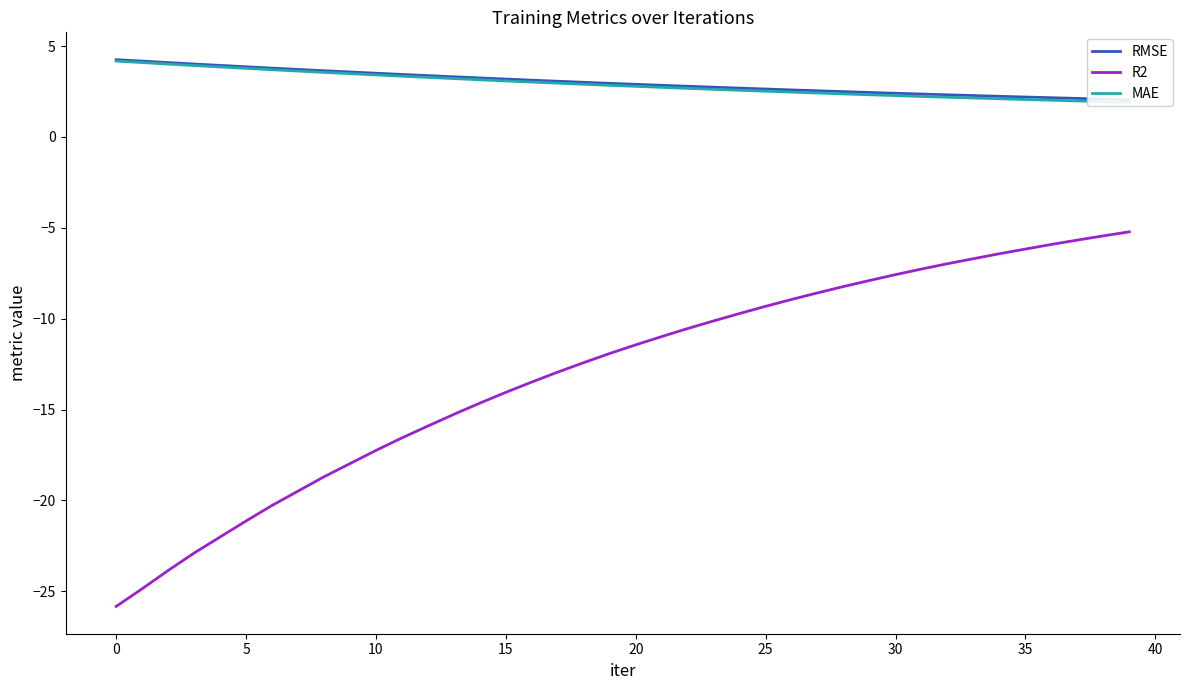

True or false: R2 has a value of -30.8 at 5.

False